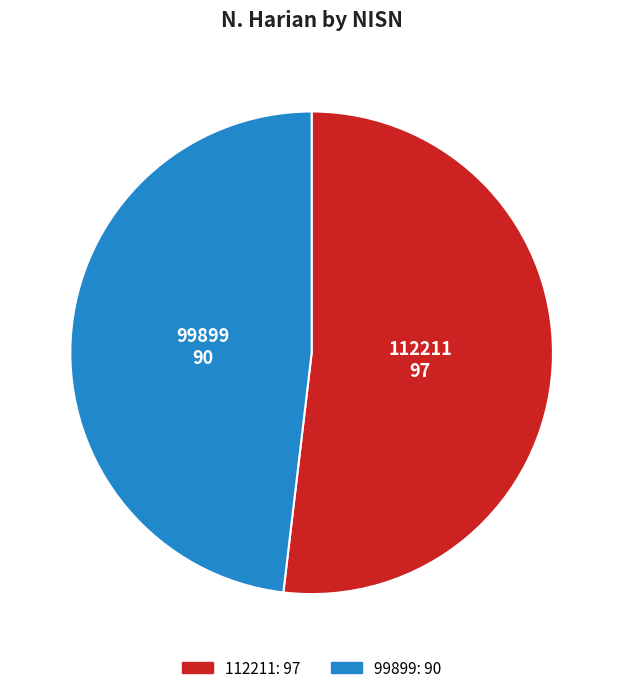

Rank the categories by value from highest to lowest.

112211, 99899